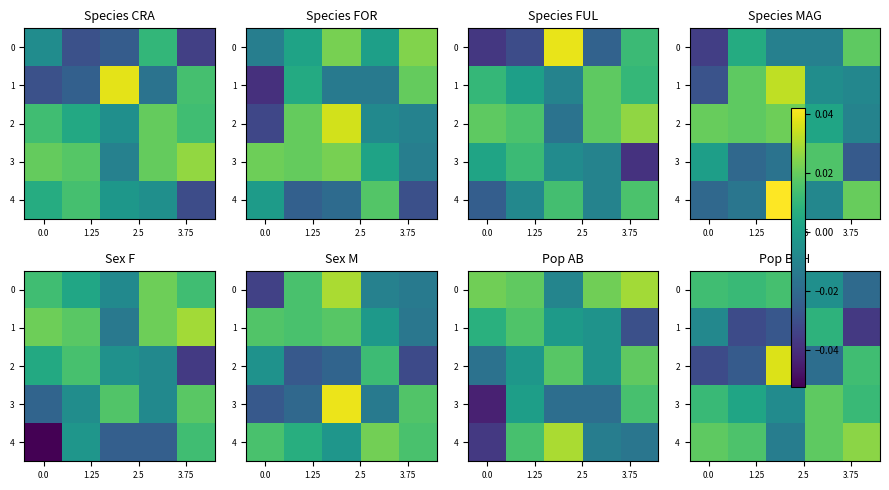

At how many categories does at least one series exceed 0?

5